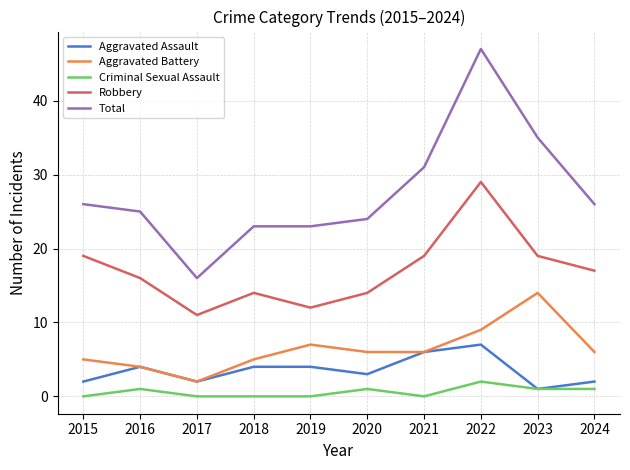

Read the Criminal Sexual Assault value at 2016.

1